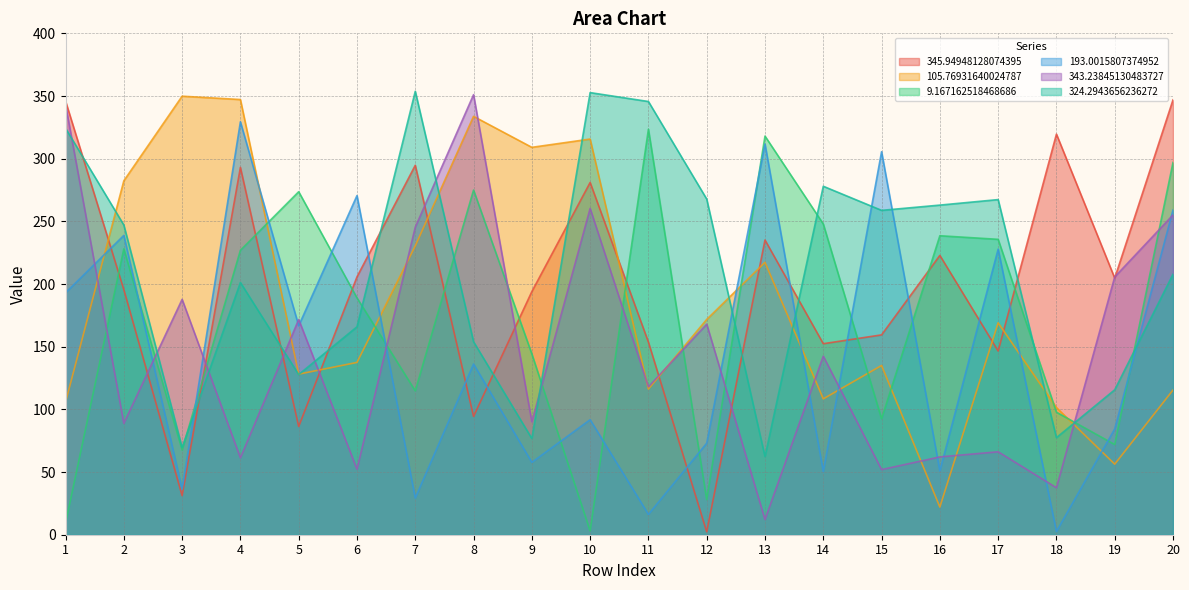

List the series in order of their peak value, highest first.

324.2943656236272, 343.23845130483727, 105.76931640024787, 345.94948128074395, 193.0015807374952, 9.167162518468686